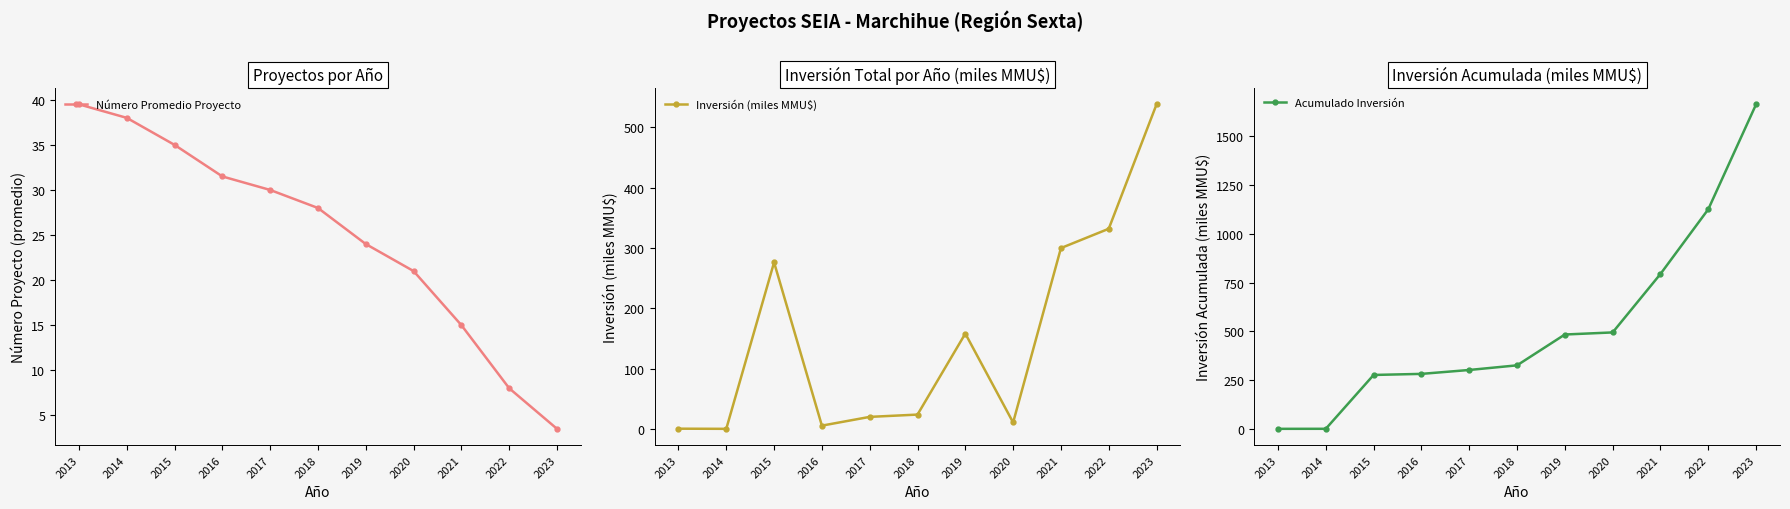

At which label does Inversión (miles MMU$) reach its minimum?

2014